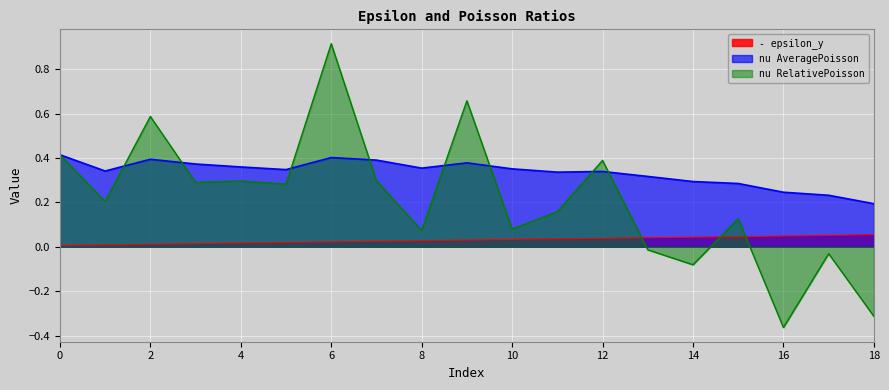

Which label corresponds to the smallest value in the chart?

16